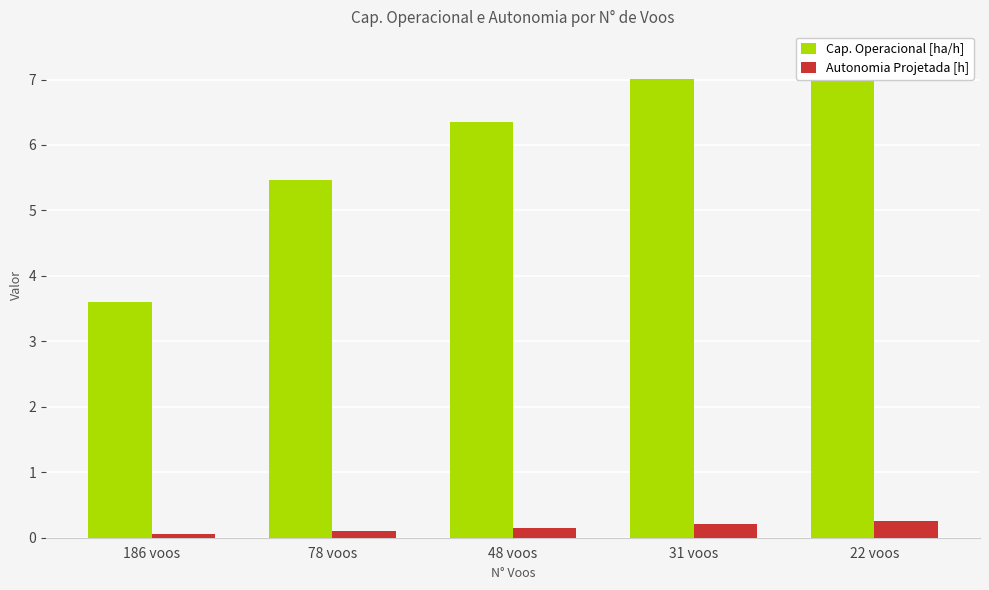

What is the lowest value of the Cap. Operacional [ha/h] series?

3.6